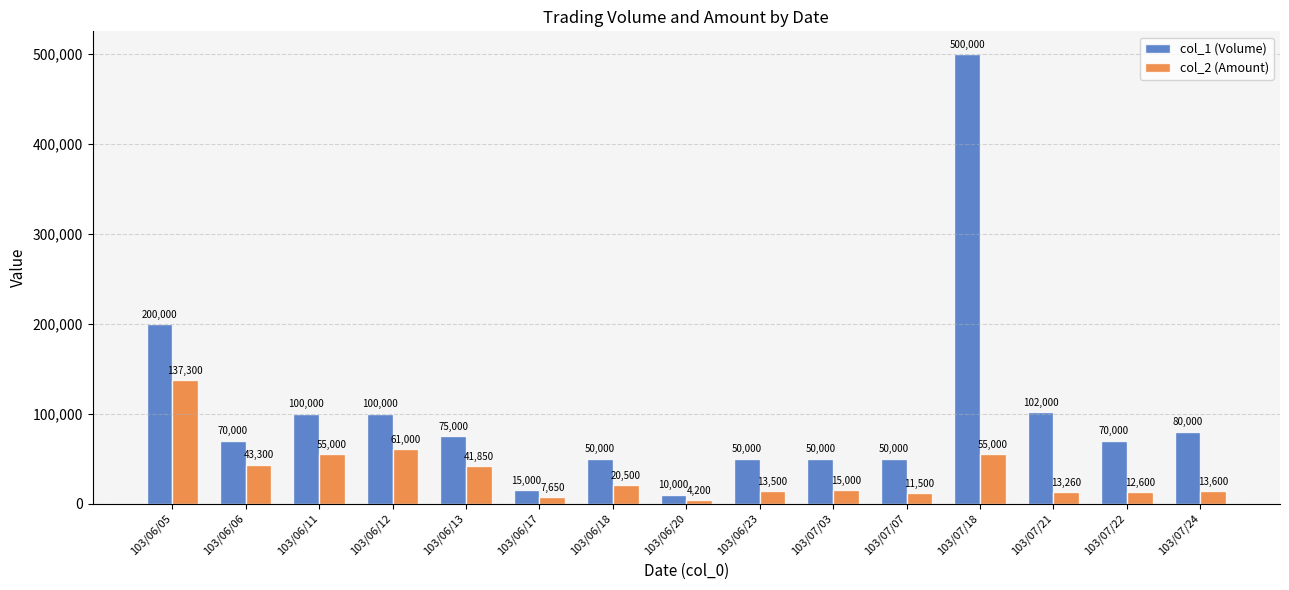

What is the difference between the maximum and minimum values in the col_1 (Volume) series?

490000